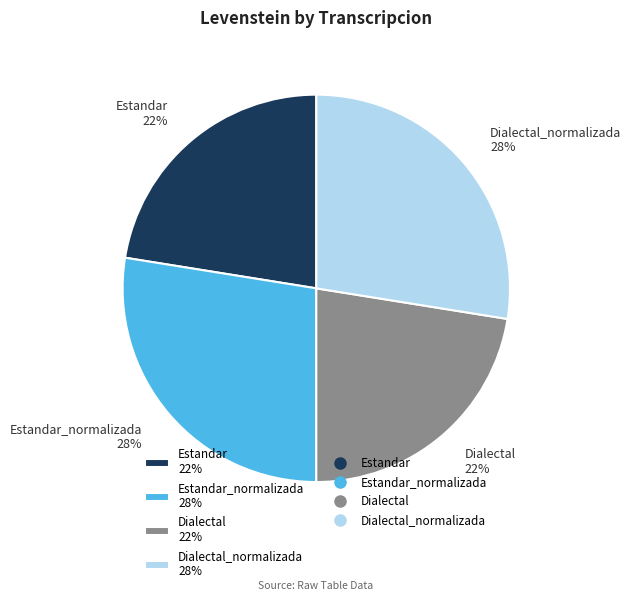

Is there any slice that represents more than half of the pie?

No